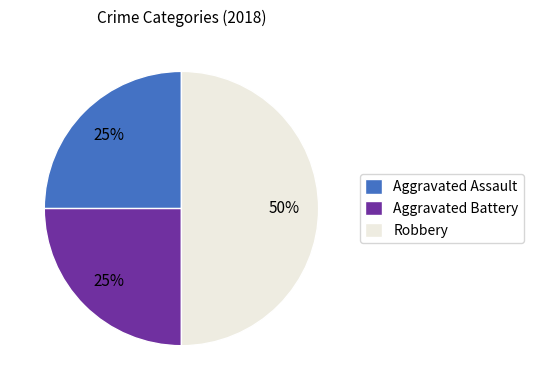

True or false: Aggravated Battery accounts for 25% of the total.

True